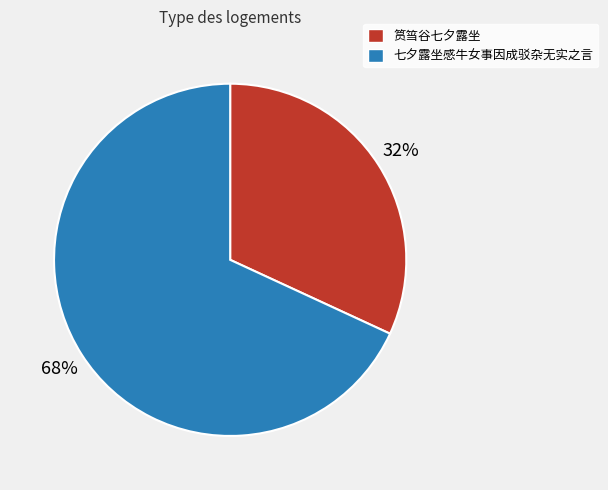

The 筼筜谷七夕露坐 slice represents 22% of the pie. True or false?

False